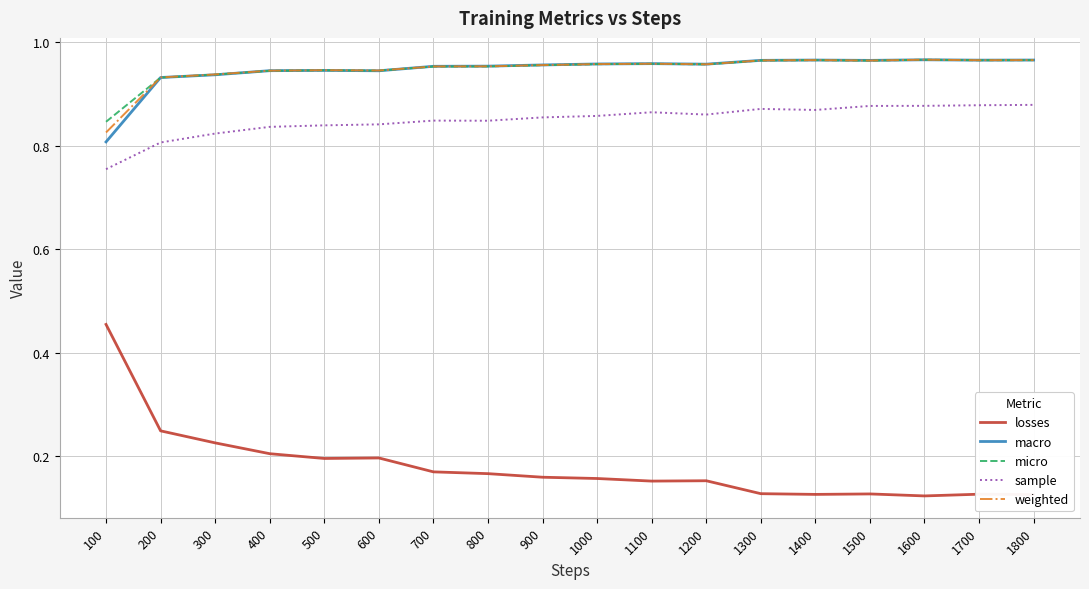

The weighted series shows 0.5 at 900. True or false?

False